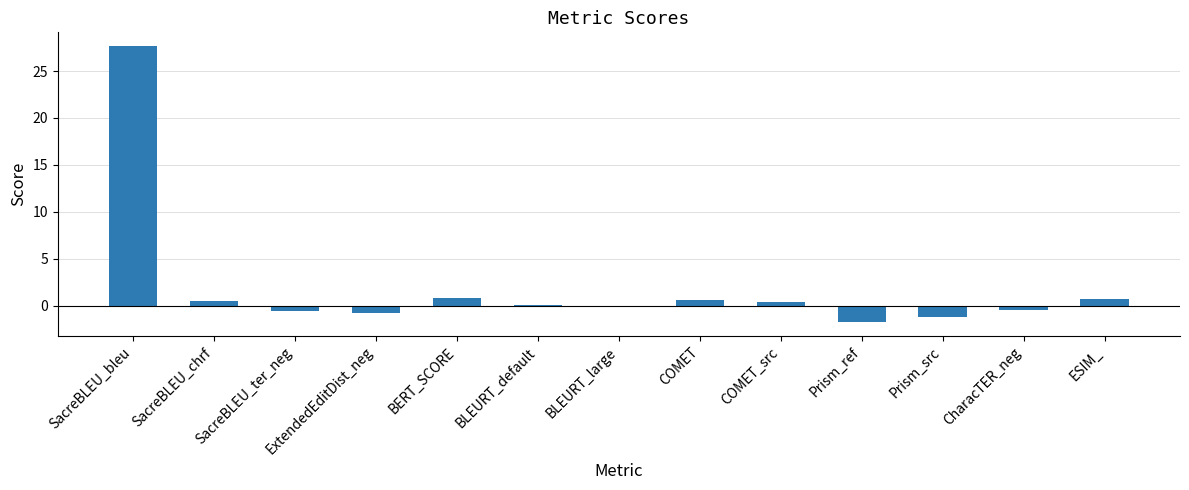

Read the value at BERT_SCORE.

0.9